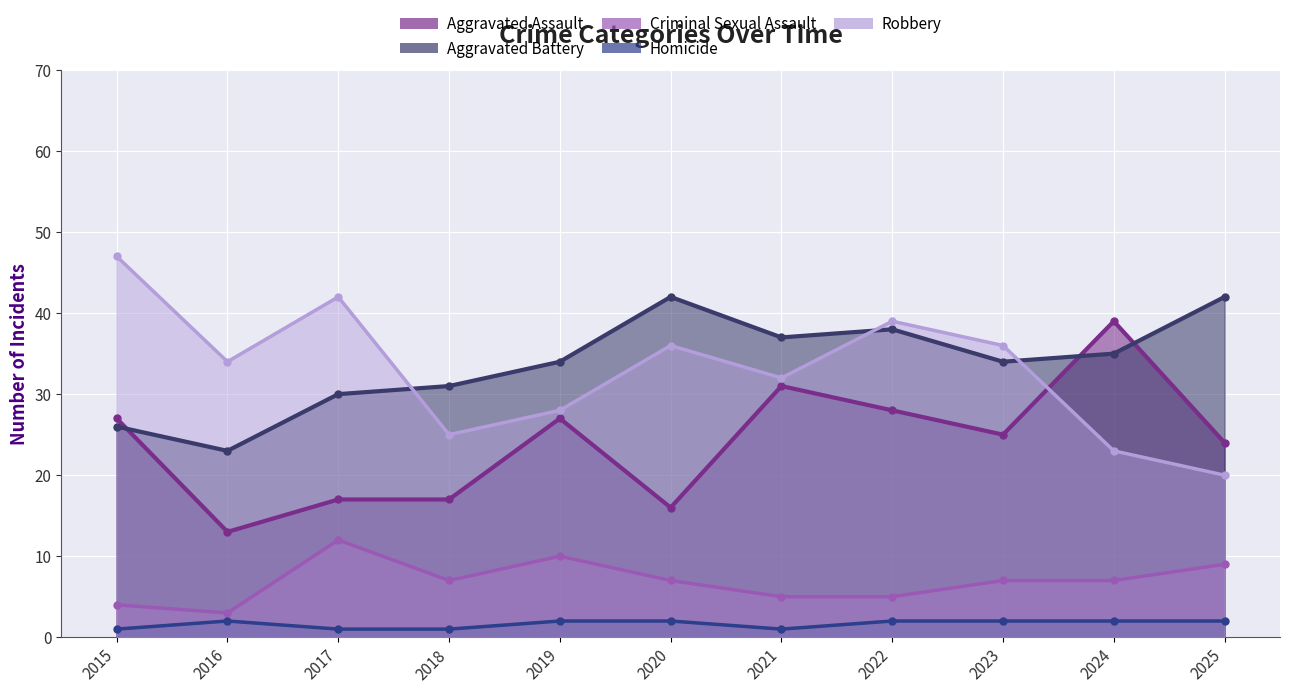

True or false: Aggravated Battery has a value of 31 at 2018.

True